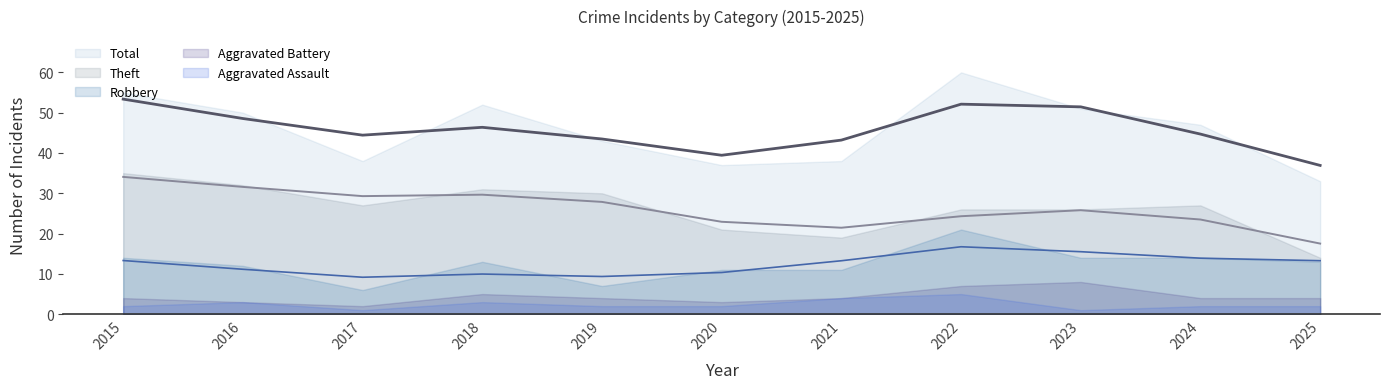

What is the total value across all series at 2020?

74